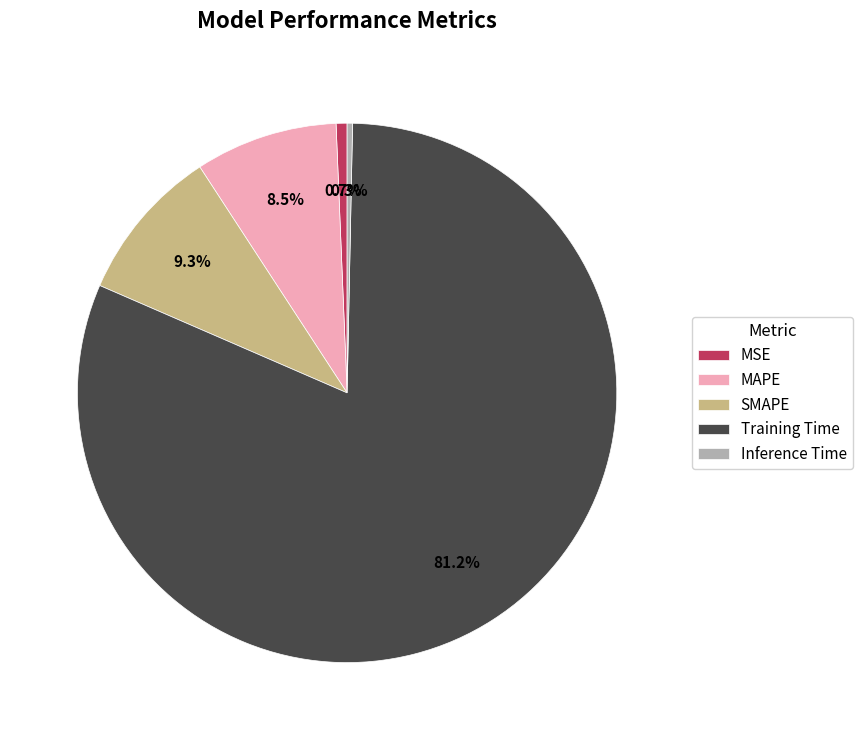

Is there any slice that represents more than half of the pie?

Yes